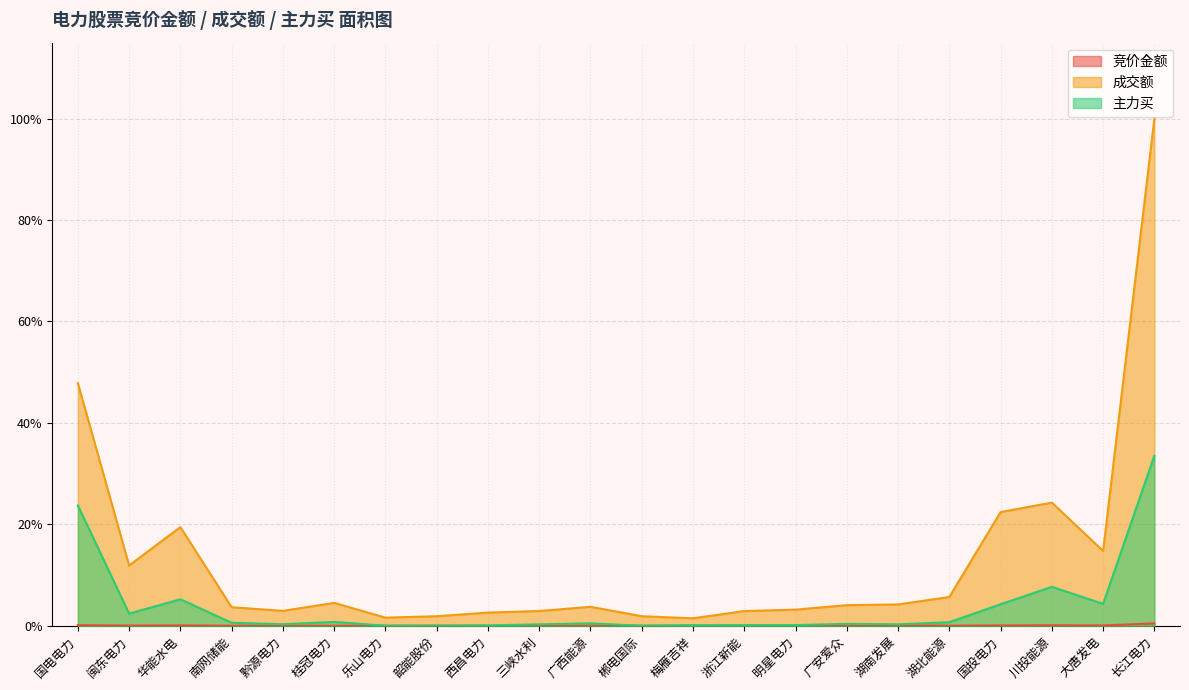

What position from the right is 明星电力?

8